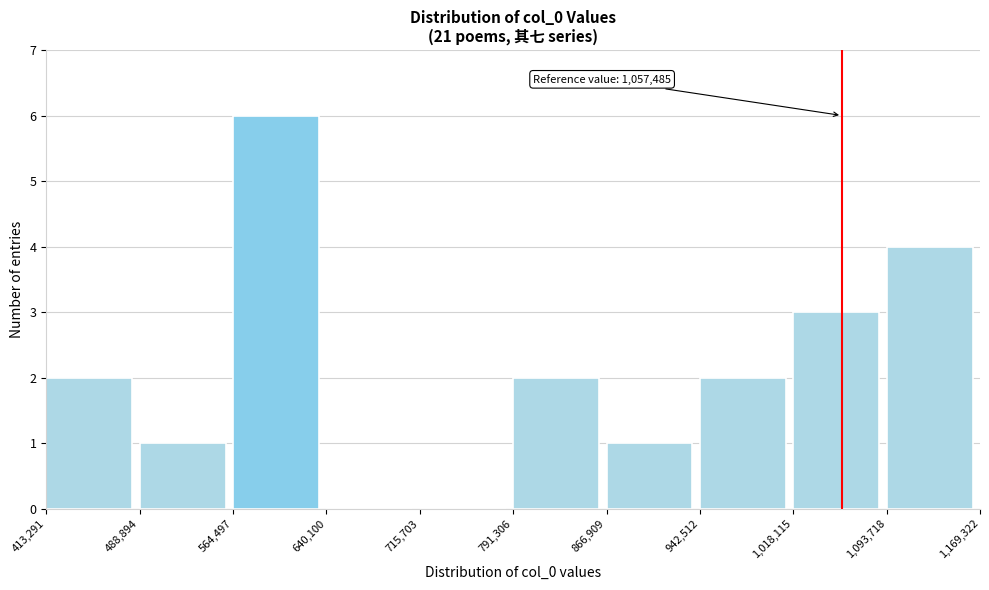

Which range on the x-axis has the tallest bar?

564,497 to 640,100